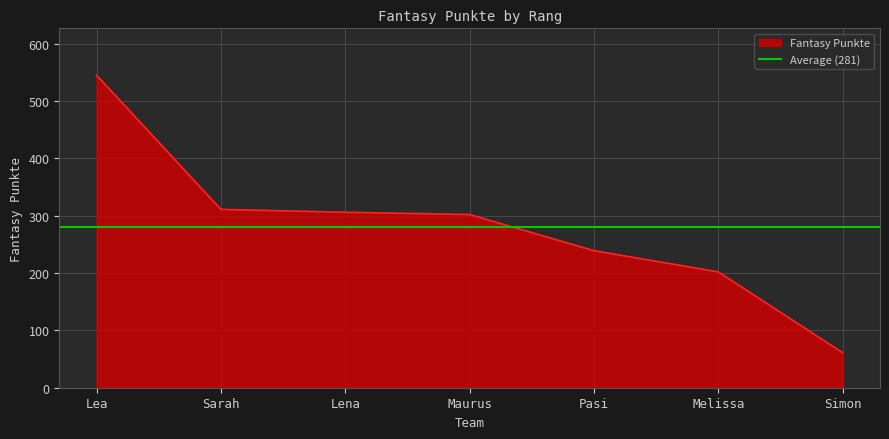

What is the average value?

281